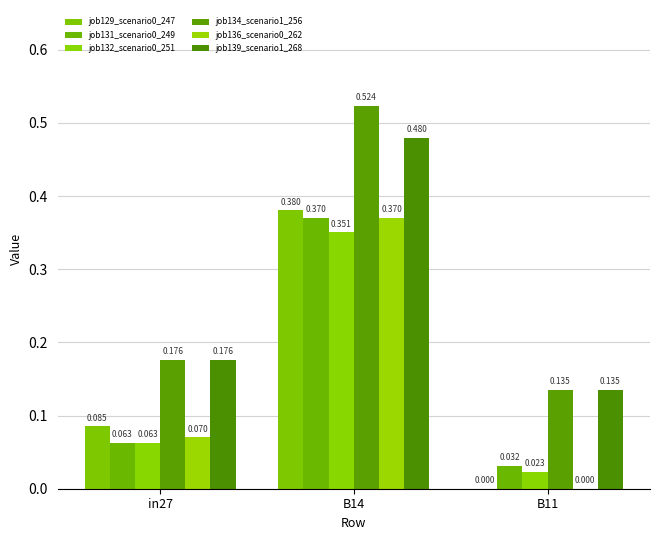

The value of job132_scenario0_251 at B11 is 0.0. True or false?

False